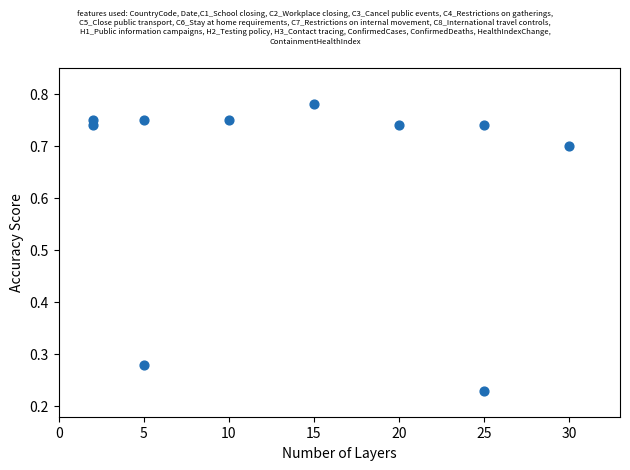

What is the average X value?

13.9